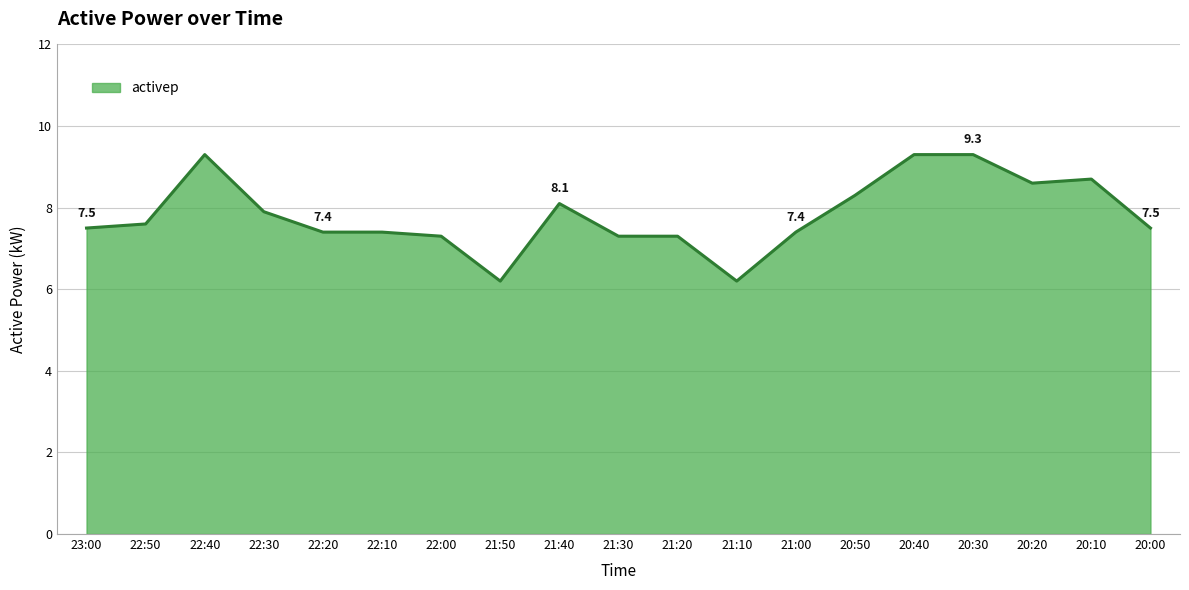

Reading right to left, what are all the values shown in this chart?

7.5	8.7	8.6	9.3	9.3	8.3	7.4	6.2	7.3	7.3	8.1	6.2	7.3	7.4	7.4	7.9	9.3	7.6	7.5